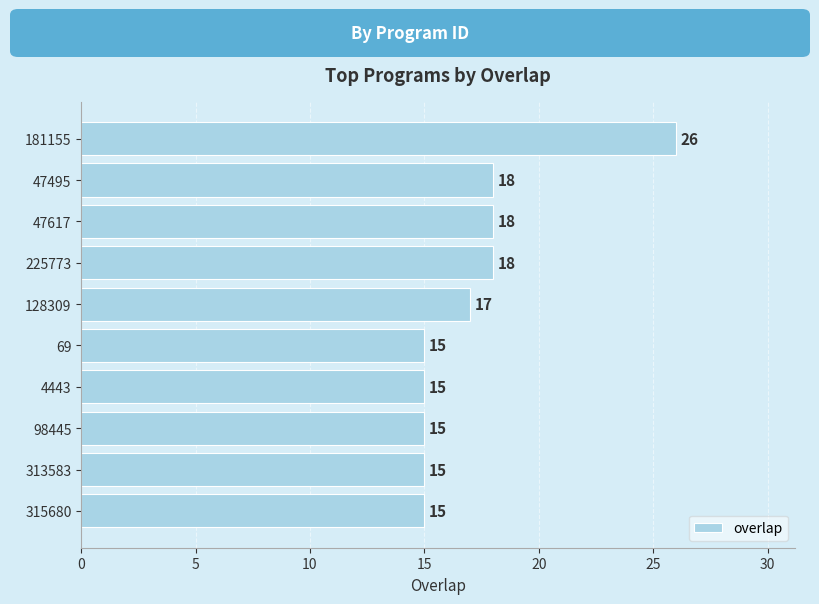

Which label corresponds to the largest value in the chart?

181155